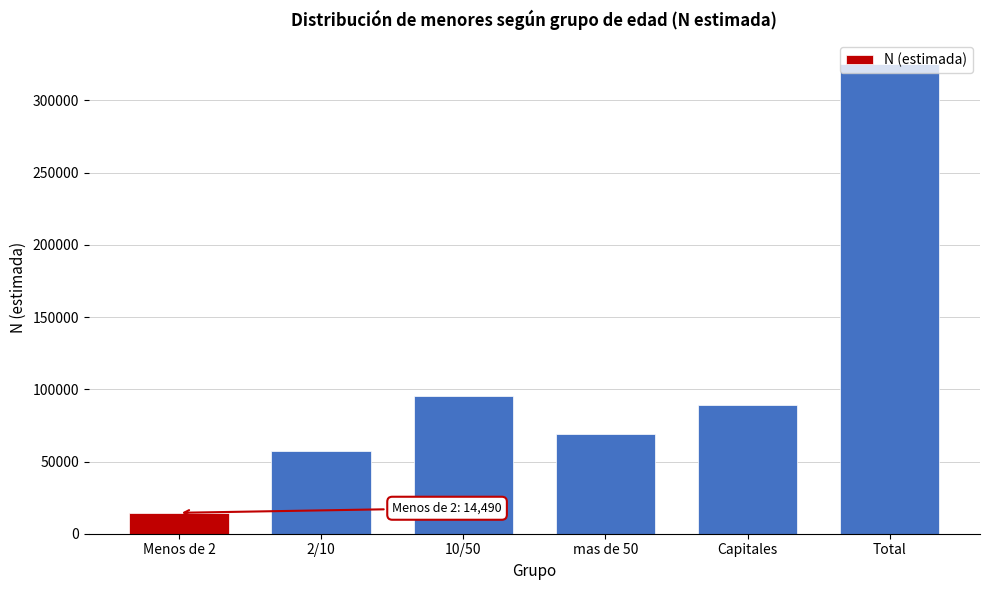

True or false: the data shows 325387 at Total.

True